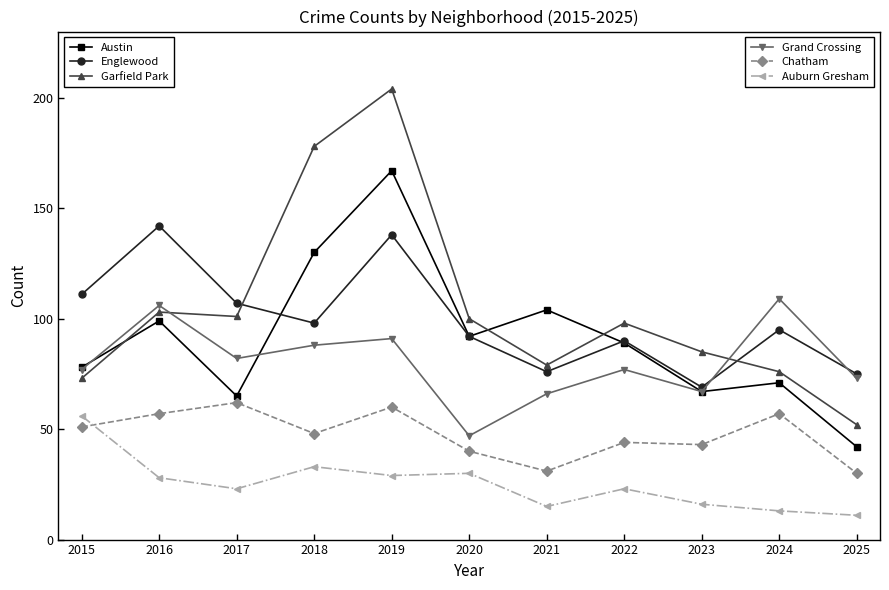

Which label corresponds to the largest value in the chart?

2019